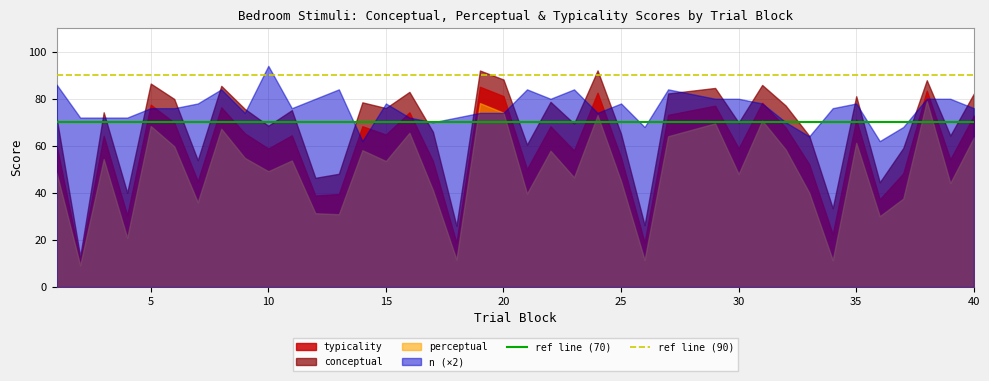

What is the total value across all series at 5?

308.3